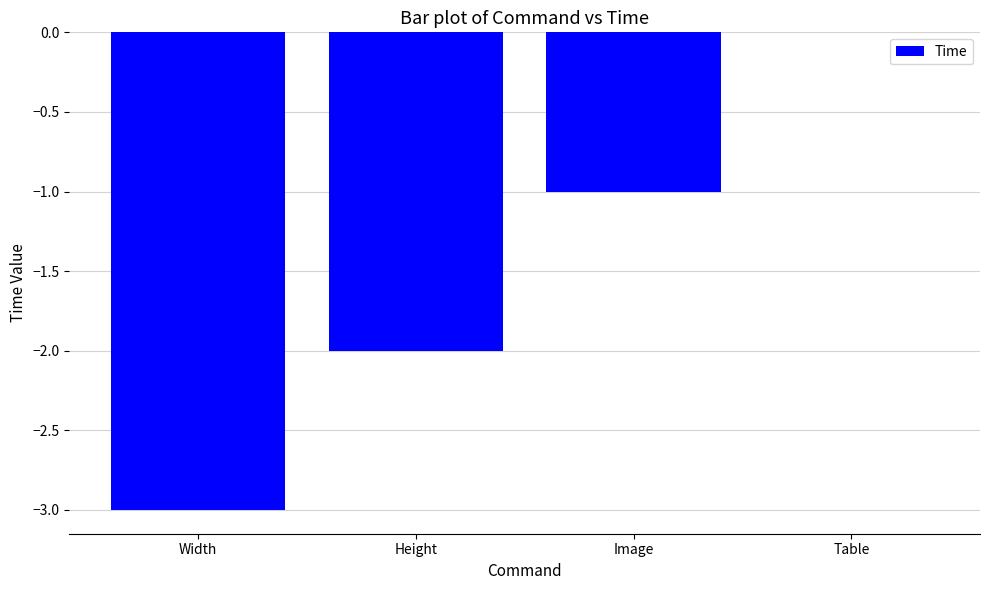

What is the sum of the values at Height and Width?

-5